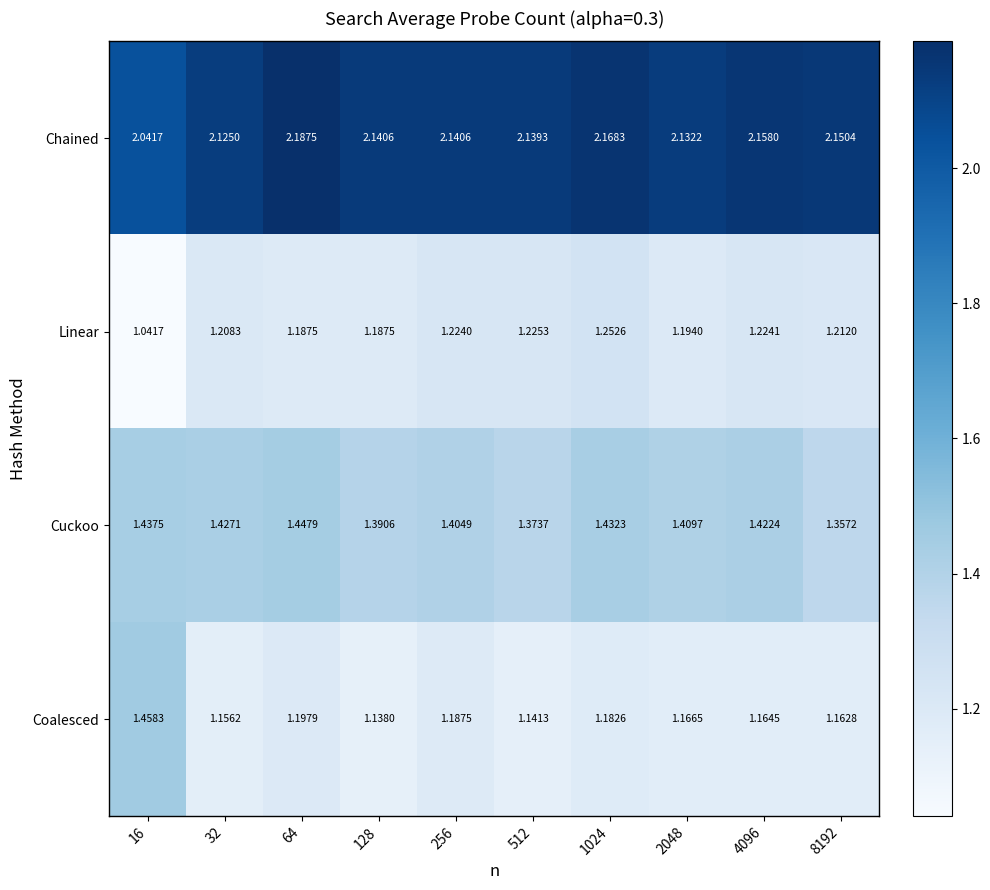

Which series has the largest total across all categories?

Chained